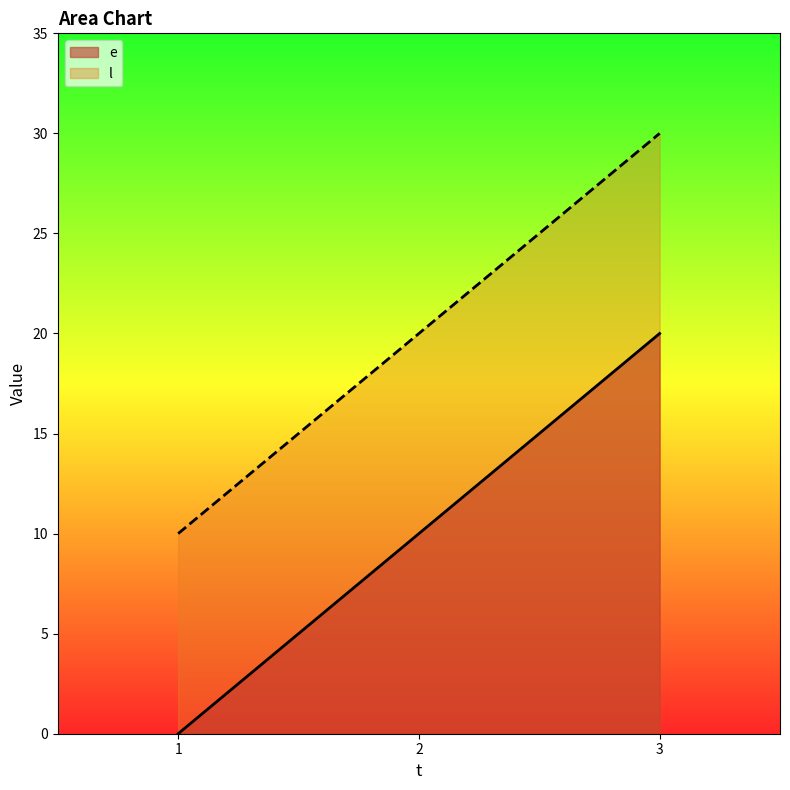

What is the average value of the e series?

10